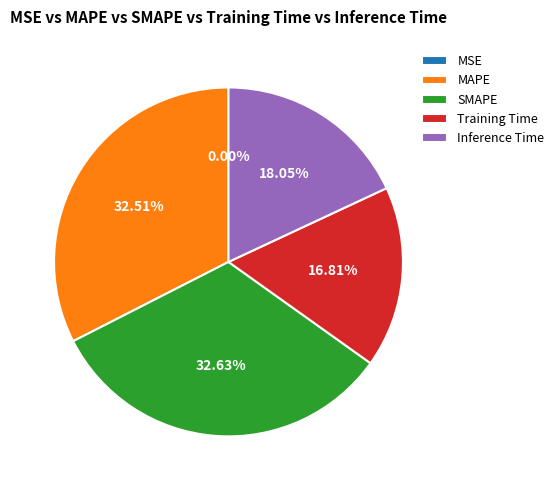

To the nearest percent, what is the average slice percentage?

20%